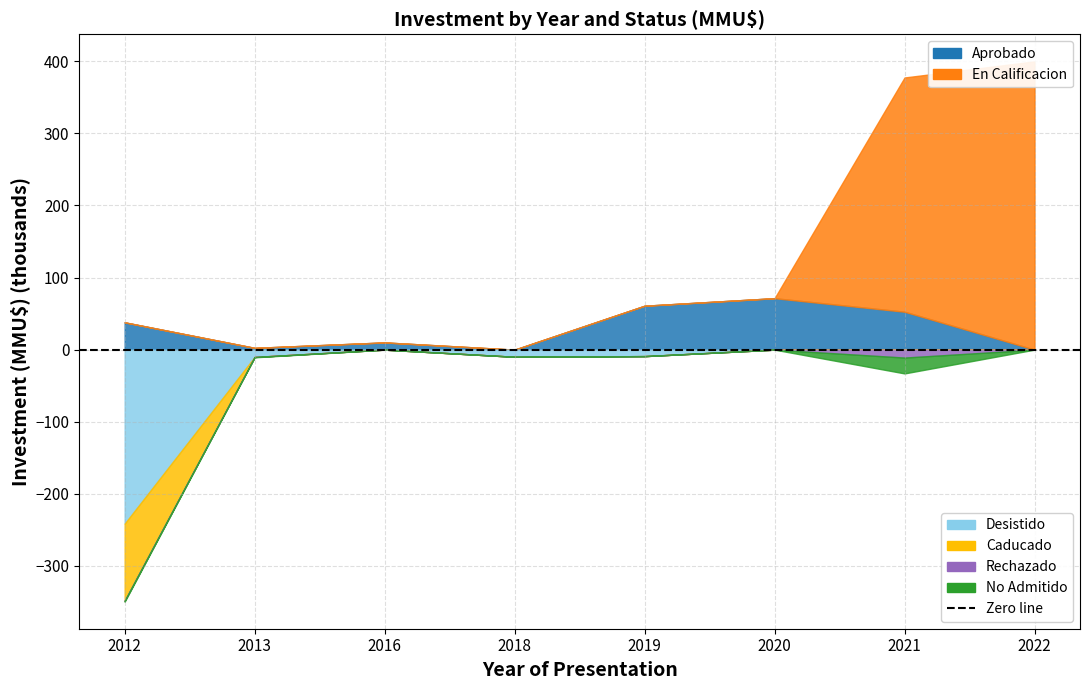

True or false: No Admitido and En Calificacion intersect in this chart.

False